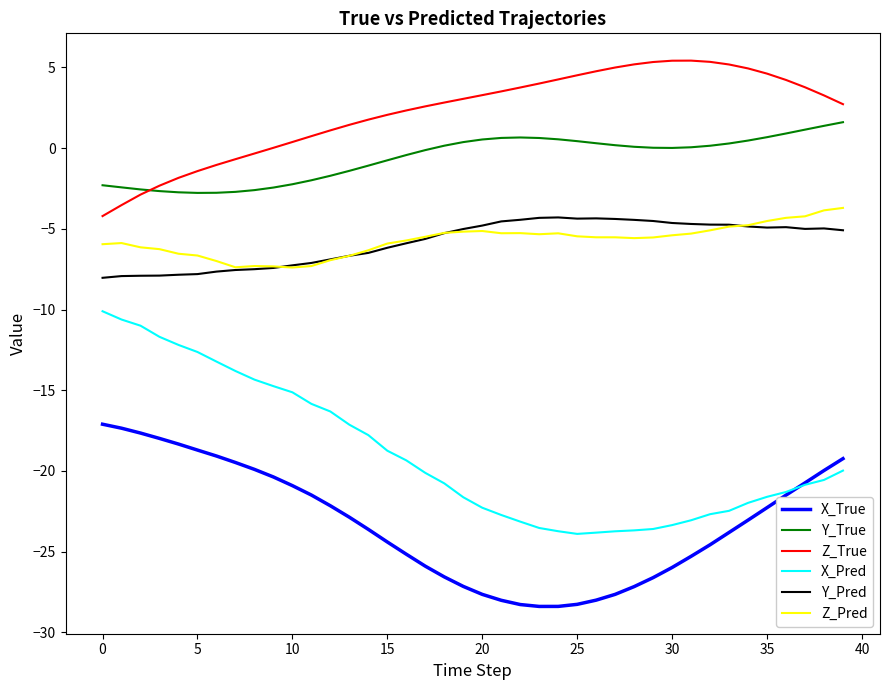

True or false: Z_Pred and X_True cross at least once.

False